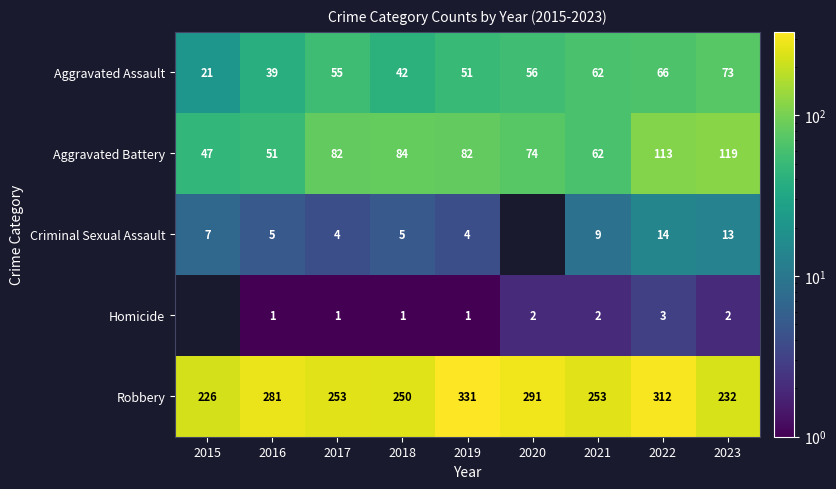

At 2016, list the series in order from largest to smallest.

Robbery, Aggravated Battery, Aggravated Assault, Criminal Sexual Assault, Homicide